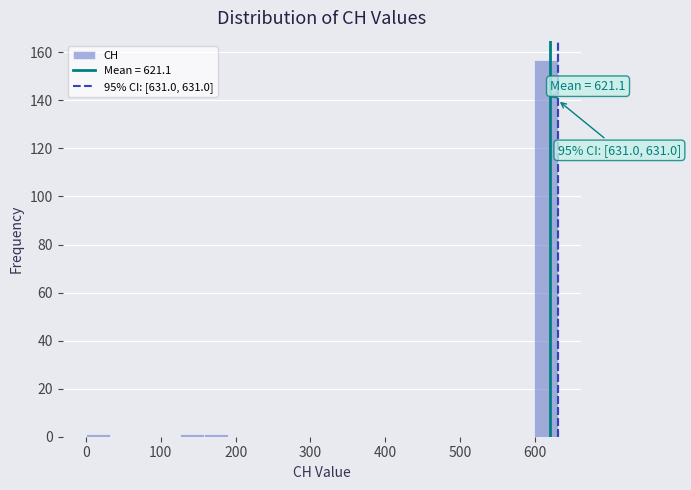

Around what value on the x-axis is the tallest bar? Give the approximate position of its centre, as read against the axis.

620